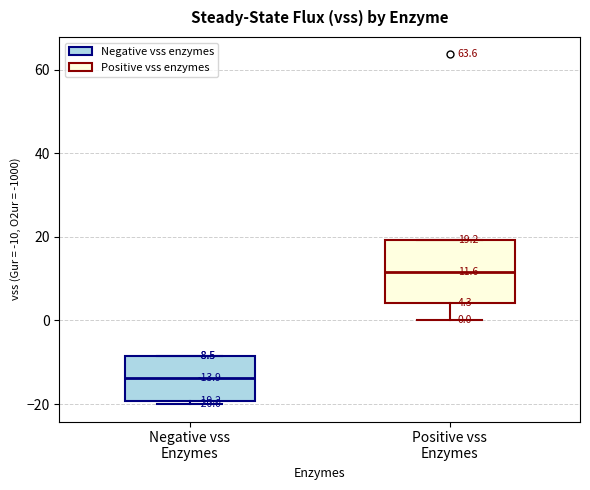

Which box has the lowest median line?

Negative vss Enzymes